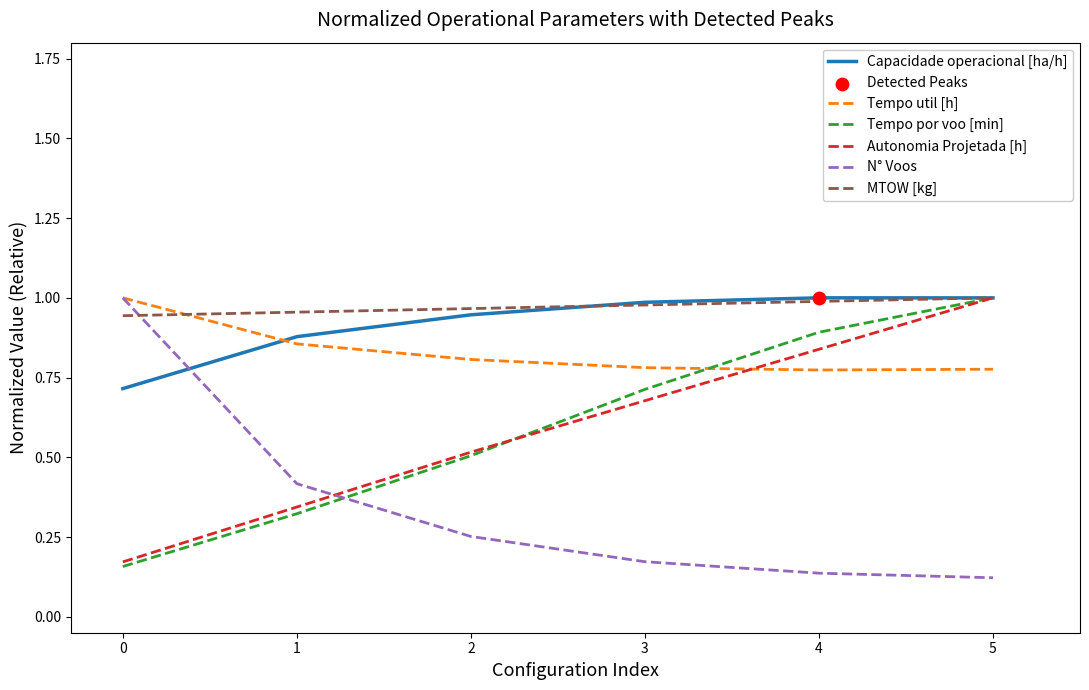

Is the value of MTOW [kg] at 2 greater than the value of N° Voos at 3?

Yes